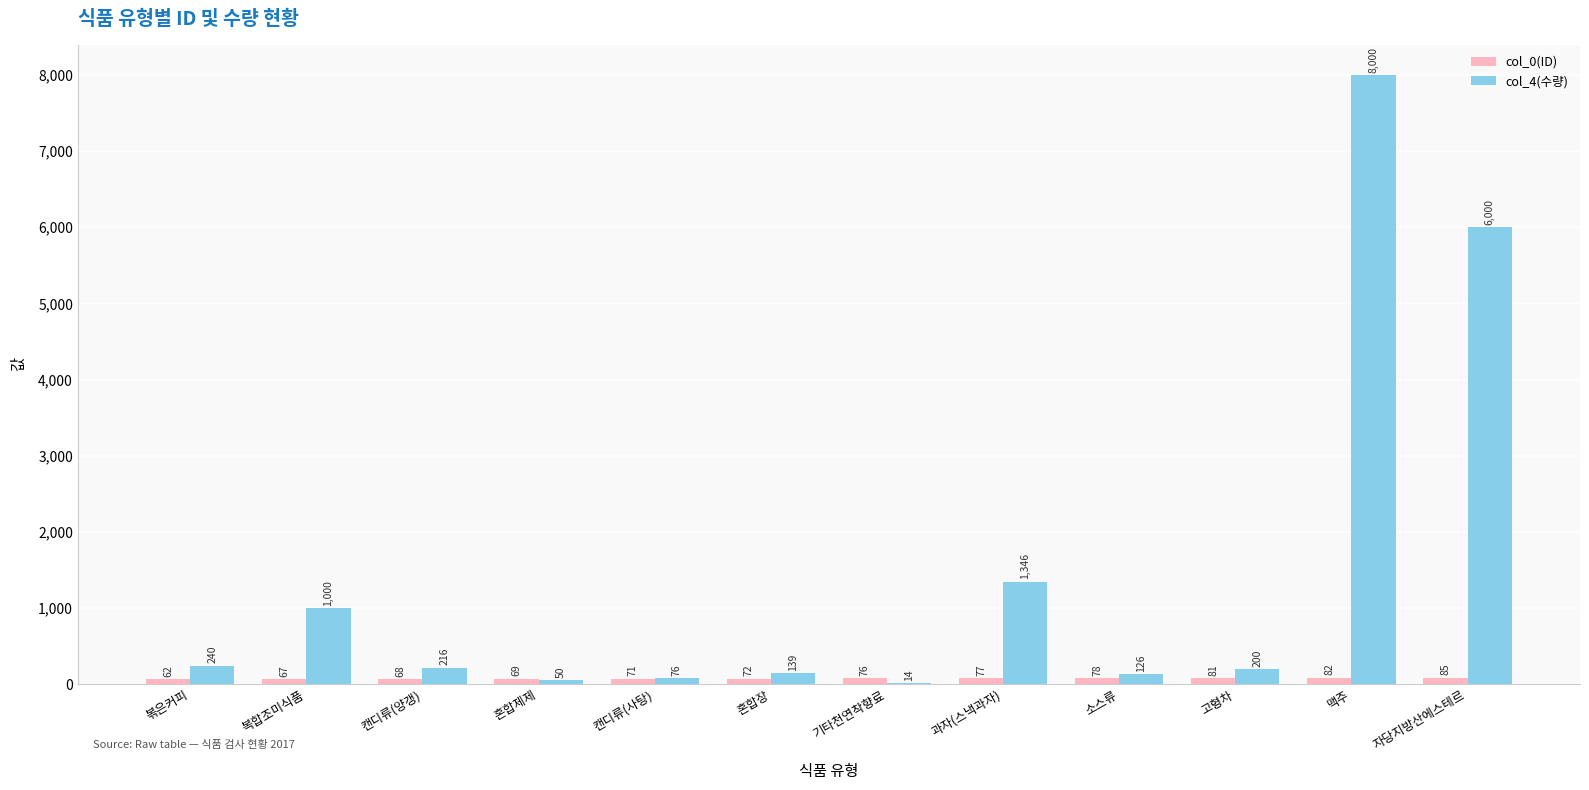

True or false: col_0(ID) has a value of 68 at 캔디류(양갱).

True